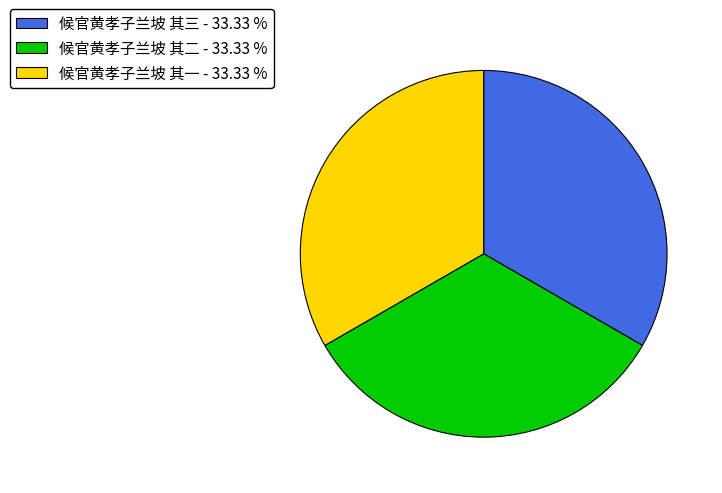

Approximately how many times larger is the value at 候官黄孝子兰坡 其三 - 33.33 % compared to 候官黄孝子兰坡 其一 - 33.33 %?

1.0